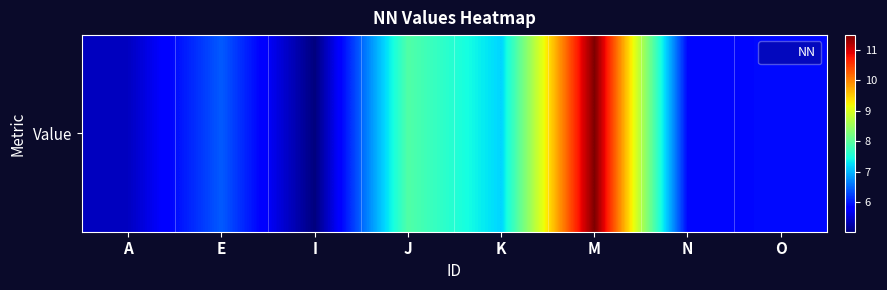

Reading left to right, what are all the values shown in this chart?

5.4	6.4	5.0	7.9	7.2	11.5	5.9	5.9